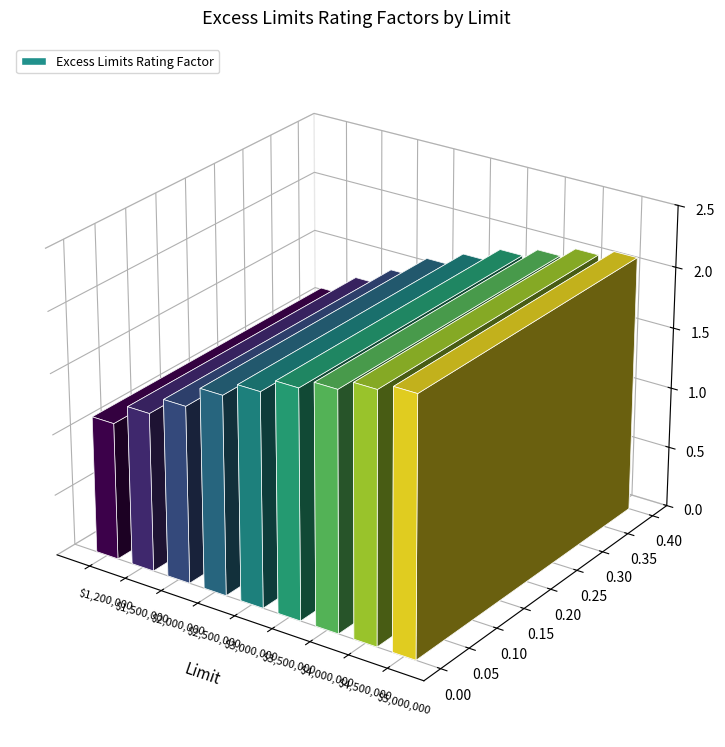

What is the difference between the maximum and minimum values?

1.0